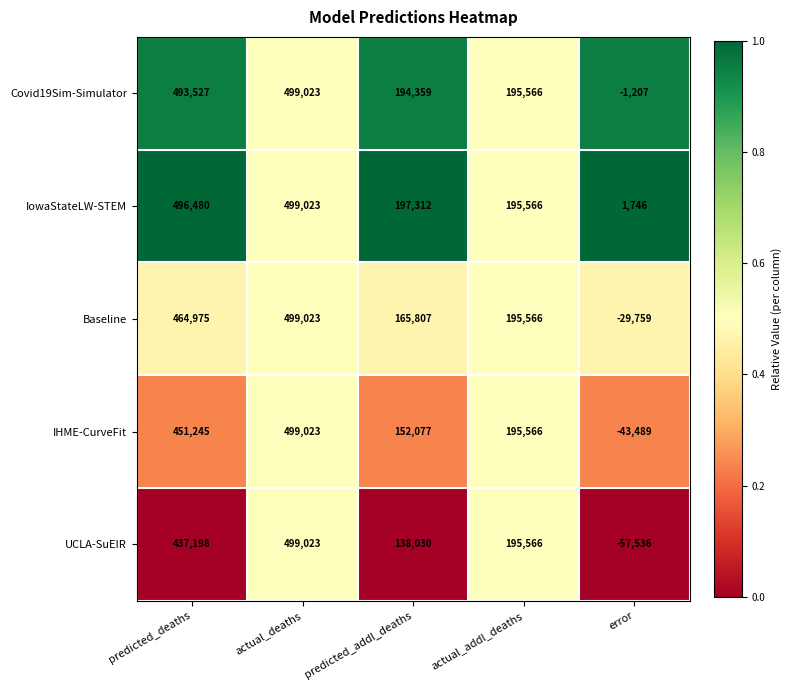

Reading right to left, what are all the values shown in this chart?

Covid19Sim-Simulator: -1207	195566	194359	499023	493527
IowaStateLW-STEM: 1746	195566	197312	499023	496480
Baseline: -29759	195566	165807	499023	464975
IHME-CurveFit: -43489	195566	152077	499023	451245
UCLA-SuEIR: -57536	195566	138030	499023	437198